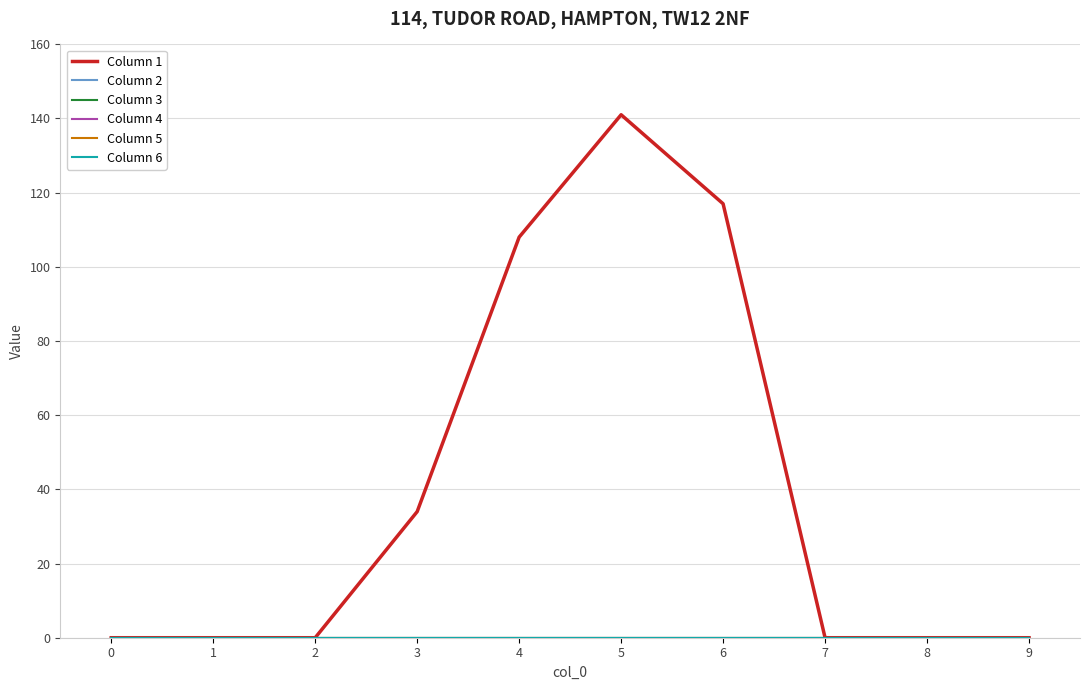

Reading left to right, what are all the values shown in this chart?

Column 1: 0	0	0	34	108	141	117	0	0	0
Column 2: 0	0	0	0	0	0	0	0	0	0
Column 3: 0	0	0	0	0	0	0	0	0	0
Column 4: 0	0	0	0	0	0	0	0	0	0
Column 5: 0	0	0	0	0	0	0	0	0	0
Column 6: 0	0	0	0	0	0	0	0	0	0